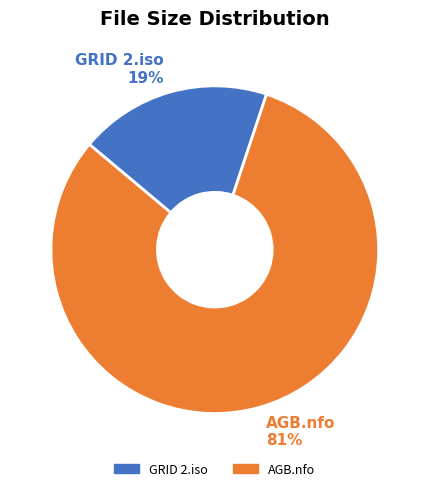

Which category has the biggest portion of the pie?

AGB.nfo